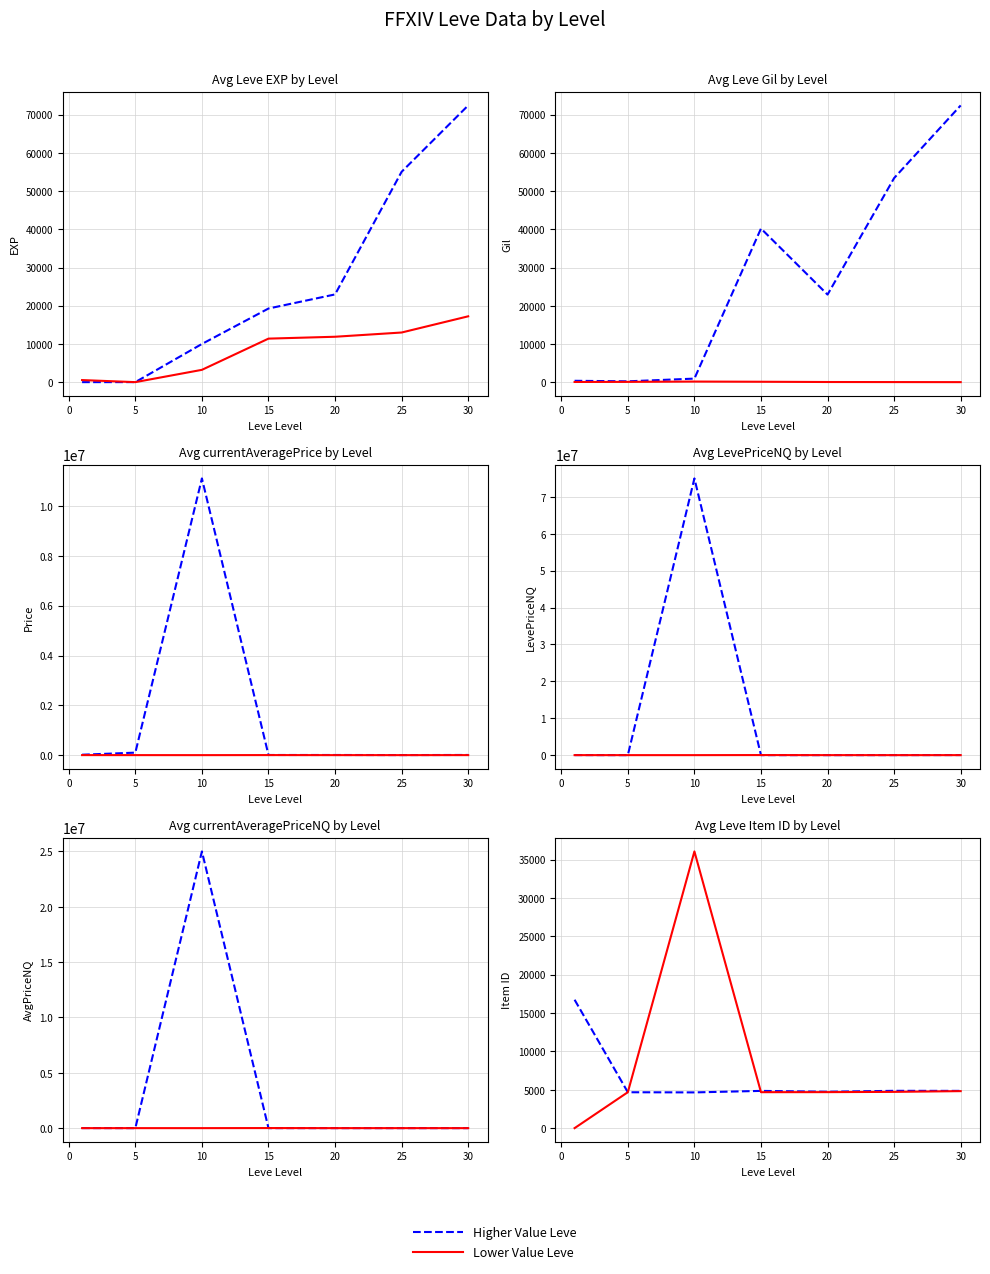

Reading left to right, extract all data points from this chart.

Higher Value Leve: 16734	4681	4661	4858	4746	4867	4860
Lower Value Leve: 6	4689	36056	4690	4697	4731	4827